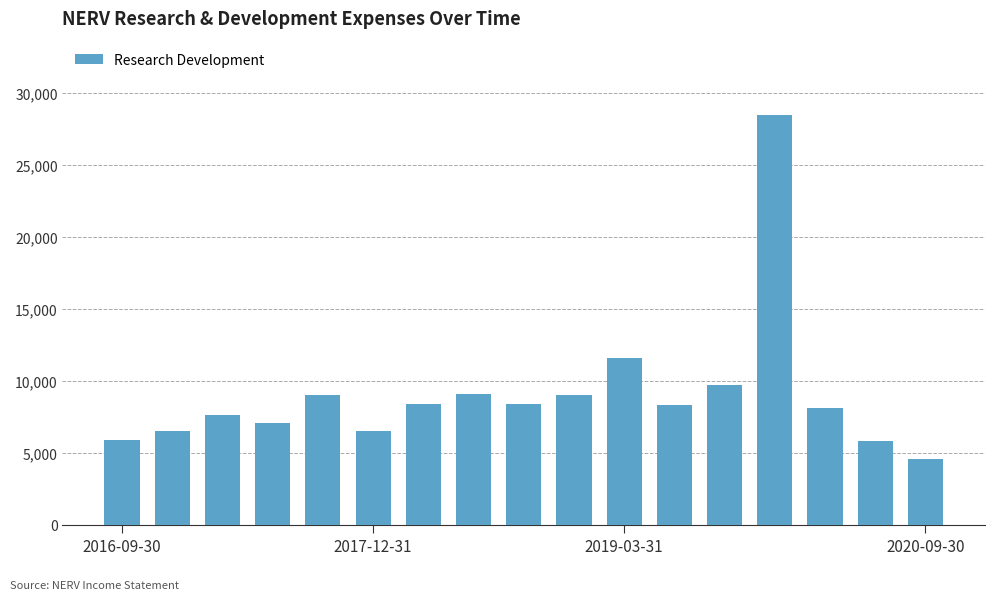

What is the smallest value displayed?

4600